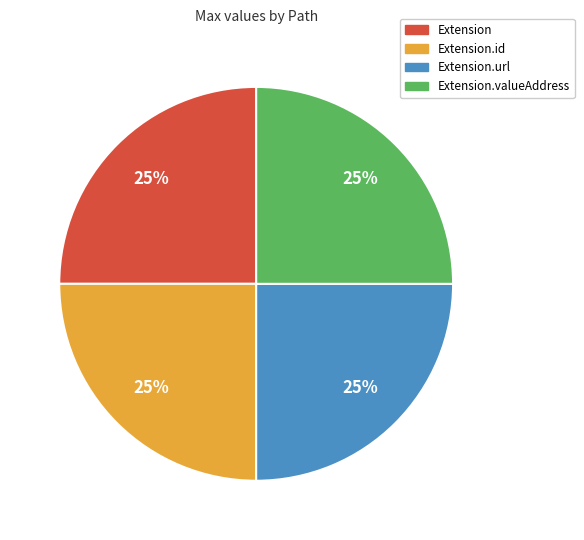

True or false: Extension.id accounts for 25% of the total.

True